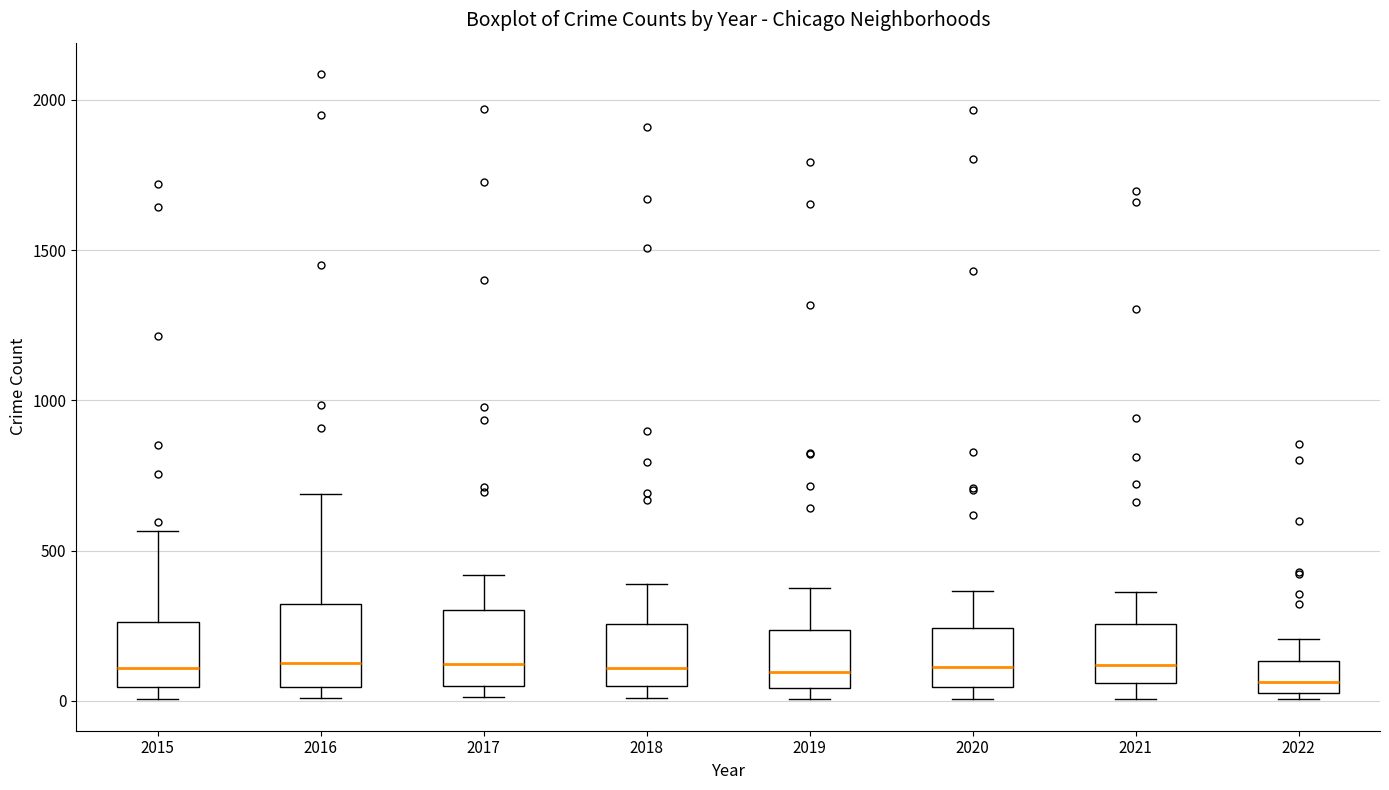

Reading left to right, transcribe this box plot: for each box, give where its median line is, the range the box spans, and where its two whiskers end, as read against the y-axis. The values are not printed on the chart, so give them approximately, as read against the axis.

2015: median 100, box 50 to 250, whiskers 0 to 550
2016: median 150, box 50 to 300, whiskers 0 to 700
2017: median 100, box 50 to 300, whiskers 0 to 400
2018: median 100, box 50 to 250, whiskers 0 to 400
2019: median 100, box 50 to 250, whiskers 0 to 400
2020: median 100, box 50 to 250, whiskers 0 to 350
2021: median 100, box 50 to 250, whiskers 0 to 350
2022: median 50 (inside the box), box 50 to 150, whiskers 0 to 200